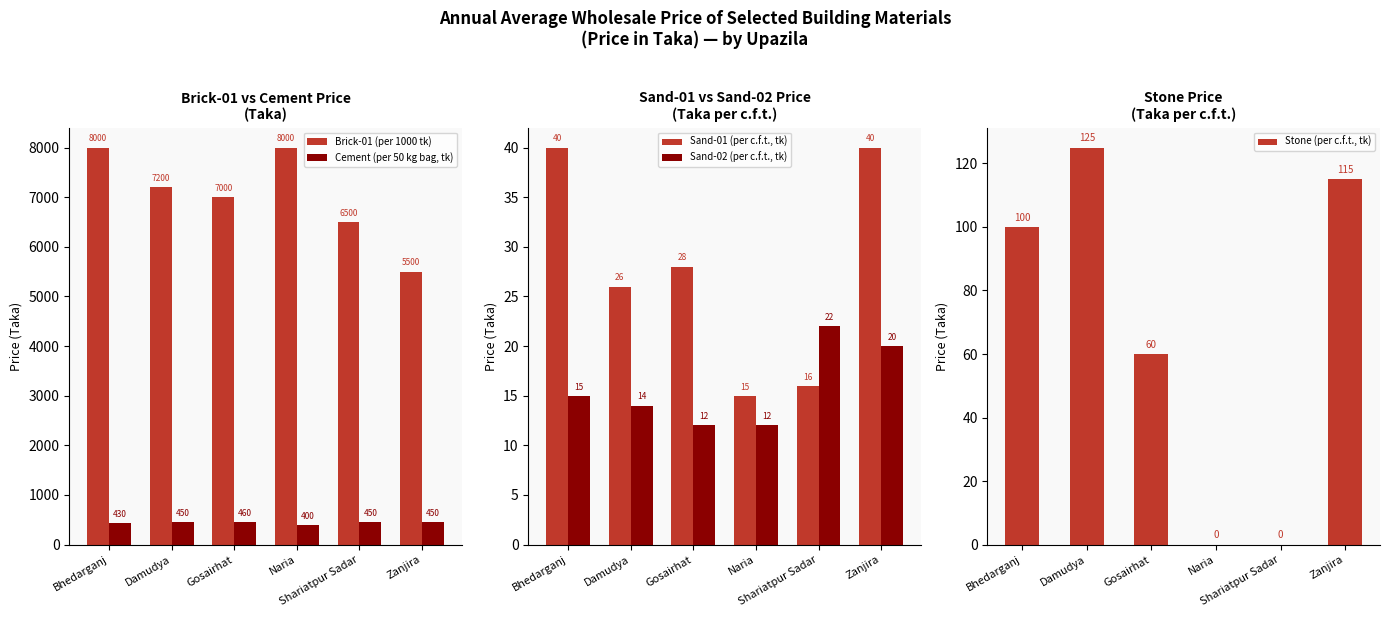

At which category is the sum across all series the highest?

Bhedarganj